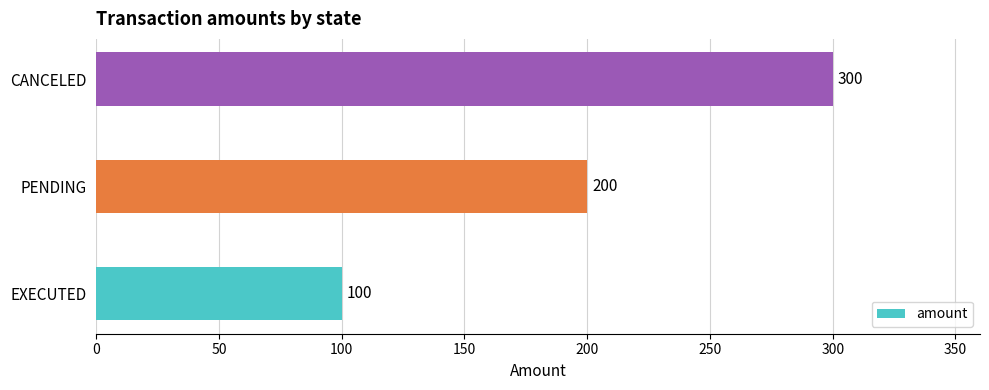

At which label is the value closest to 200?

PENDING